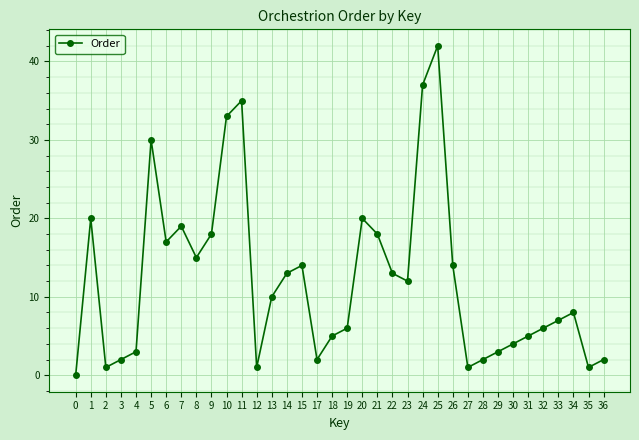

How many interior local peaks (higher than both neighbors) does the data have?

8